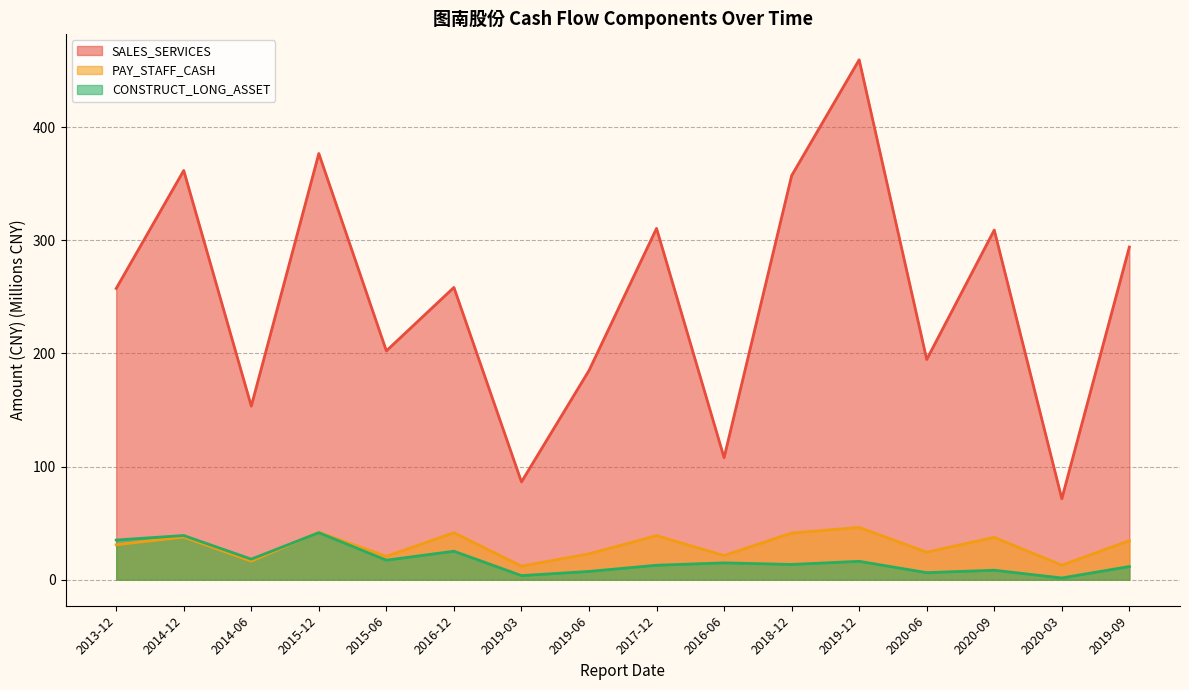

Reading left to right, extract all data points from this chart.

SALES_SERVICES: 2013-12=257.4	2014-12=361.6	2014-06=153.4	2015-12=376.6	2015-06=202.2	2016-12=258.3	2019-03=86.5	2019-06=184.9	2017-12=310.4	2016-06=107.8	2018-12=357.1	2019-12=459.5	2020-06=194.6	2020-09=309.0	2020-03=71.6	2019-09=294.0
PAY_STAFF_CASH: 2013-12=30.9	2014-12=37.7	2014-06=16.4	2015-12=41.9	2015-06=20.7	2016-12=41.6	2019-03=12.0	2019-06=22.9	2017-12=39.0	2016-06=21.4	2018-12=41.3	2019-12=46.2	2020-06=24.4	2020-09=37.4	2020-03=12.9	2019-09=34.5
CONSTRUCT_LONG_ASSET: 2013-12=35.1	2014-12=39.1	2014-06=18.2	2015-12=41.6	2015-06=17.3	2016-12=25.2	2019-03=3.7	2019-06=7.3	2017-12=12.8	2016-06=14.9	2018-12=13.5	2019-12=16.3	2020-06=6.2	2020-09=8.4	2020-03=1.5	2019-09=11.7